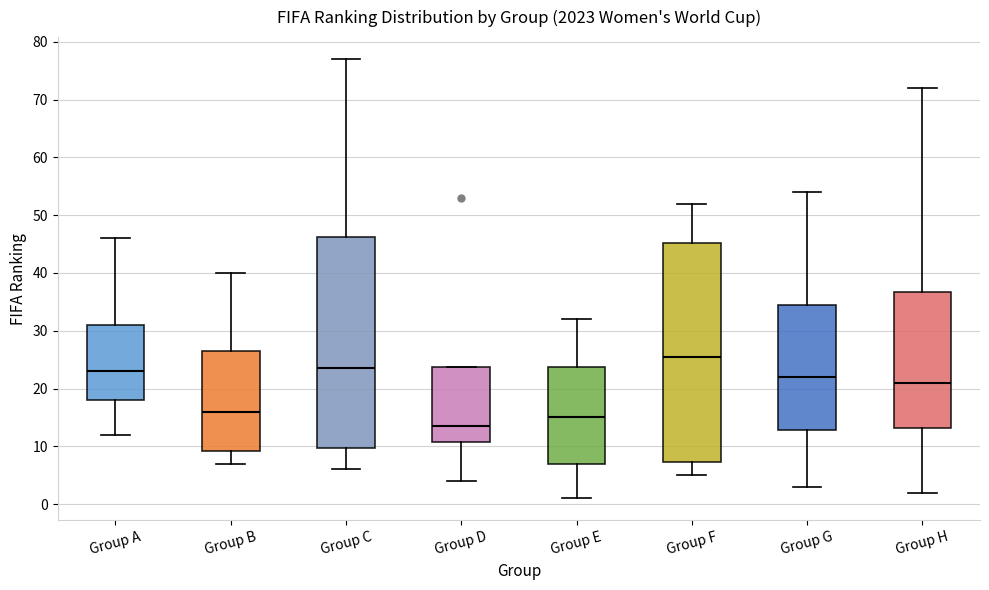

Reading left to right, read every box against the y-axis: the position of its median line, the range the box covers, and the ends of its whiskers. The values are not printed on the chart, so give them approximately, as read against the axis.

Group A: median 23, box 18 to 31, whiskers 12 to 46
Group B: median 16, box 9 to 27, whiskers 7 to 40
Group C: median 24, box 10 to 46, whiskers 6 to 77
Group D: median 14, box 11 to 24, whiskers 4 to 24
Group E: median 15, box 7 to 24, whiskers 1 to 32
Group F: median 26, box 7 to 45, whiskers 5 to 52
Group G: median 22, box 13 to 35, whiskers 3 to 54
Group H: median 21, box 13 to 37, whiskers 2 to 72